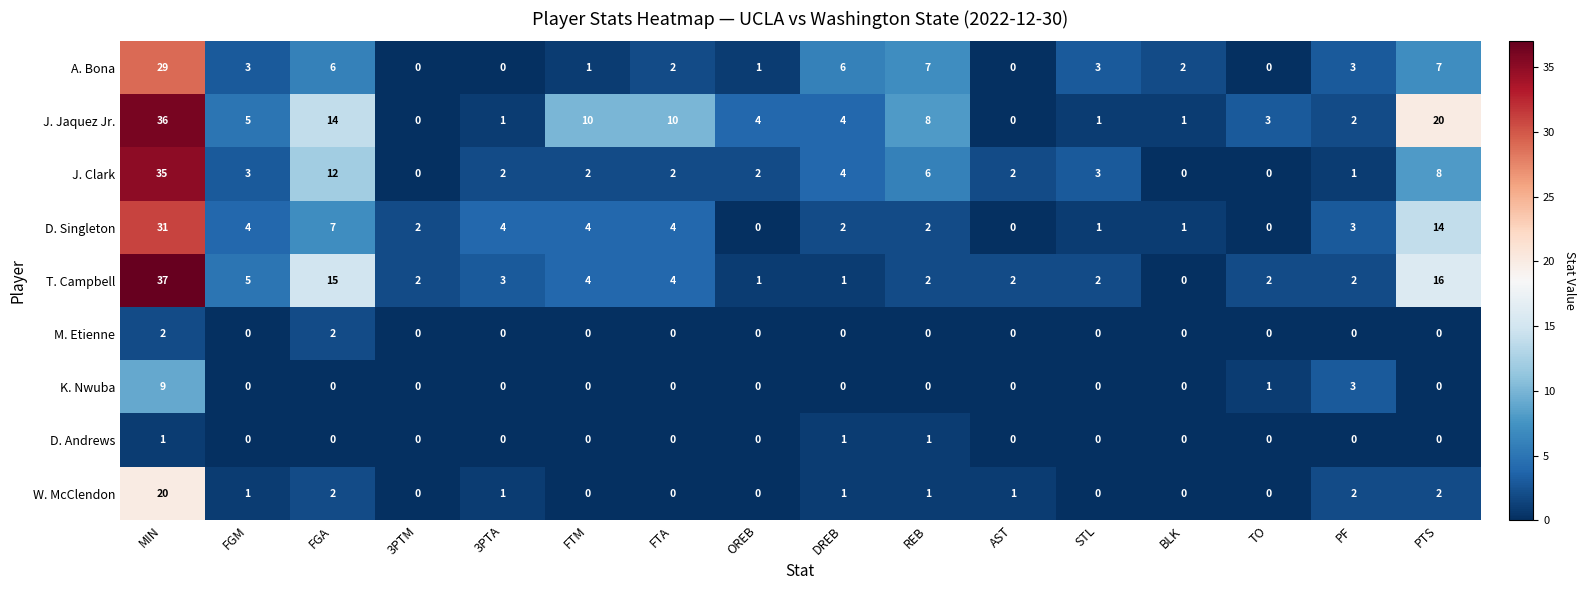

What is the spread (max minus min) of values at OREB?

4